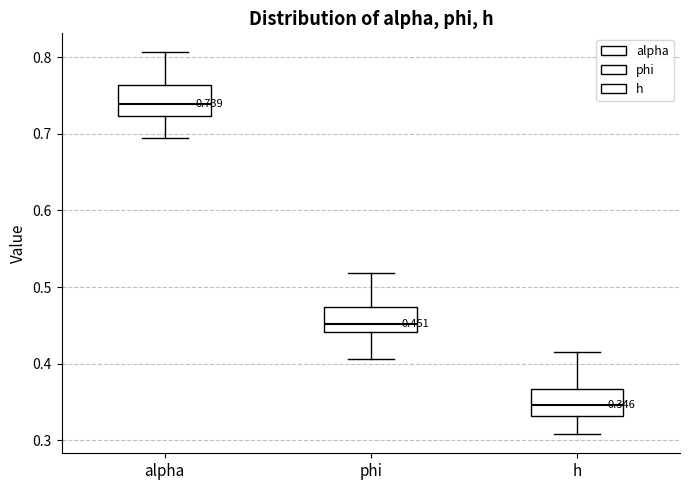

Which box has the lowest median line?

h